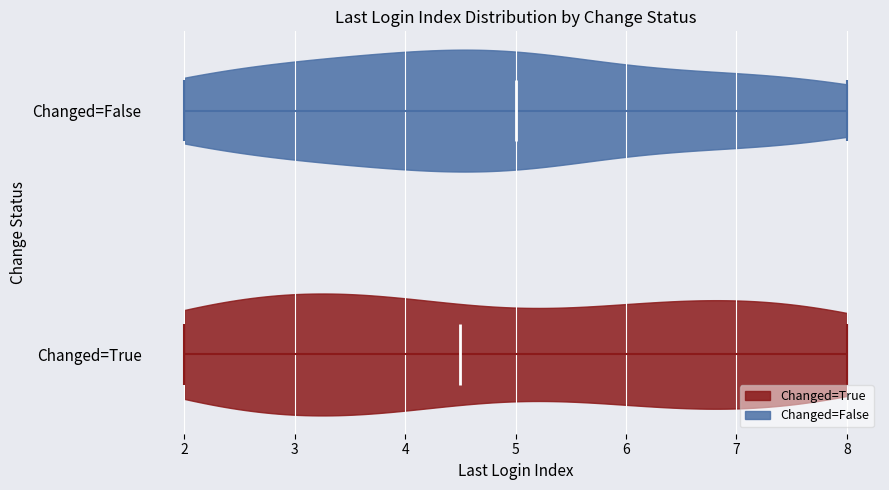

What is the lowest point the violin for Changed=True reaches on the x-axis? The values are not printed on the chart, so give them approximately, as read against the axis.

2.0